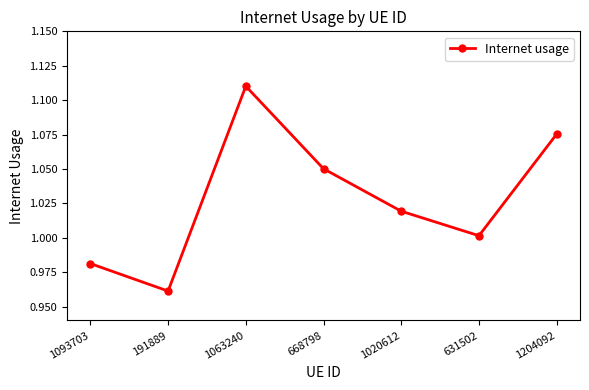

List the labels in order of value, largest first.

1063240, 1204092, 668798, 1020612, 631502, 1093703, 191889